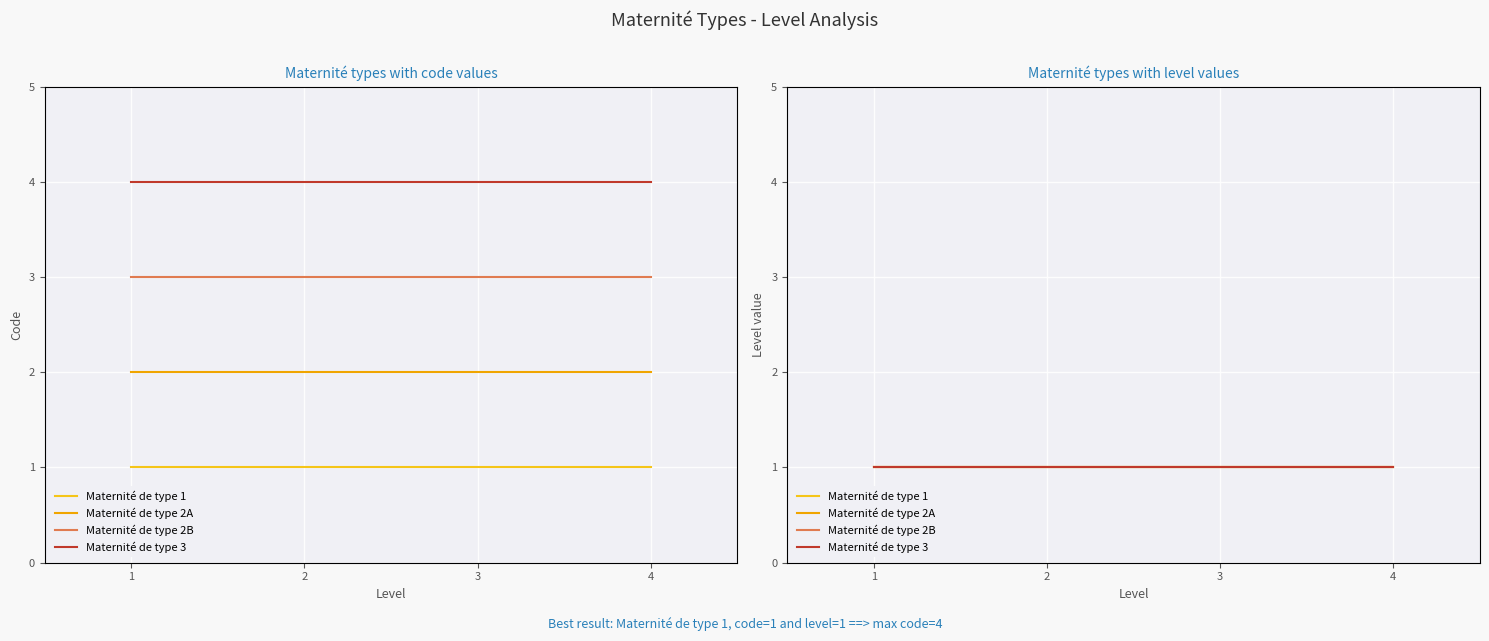

Which category has the highest value across all series?

Maternité de type 3